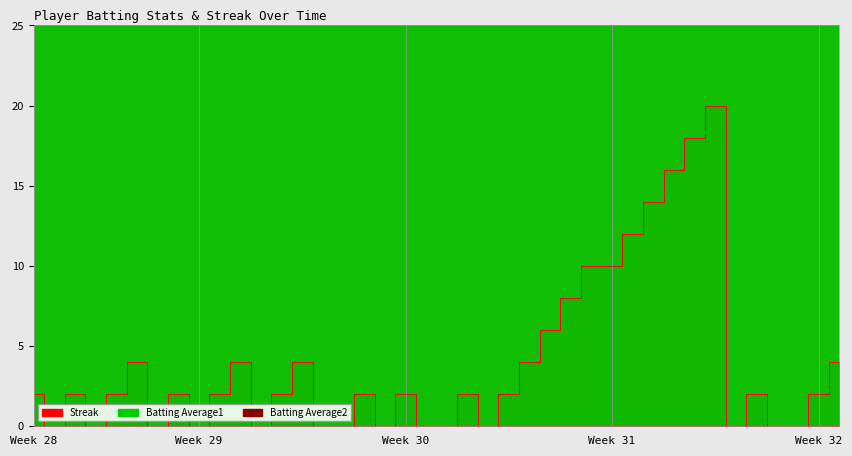

At 2010-07-30, list the series in order from smallest to largest.

Streak, Batting Average2, Batting Average1